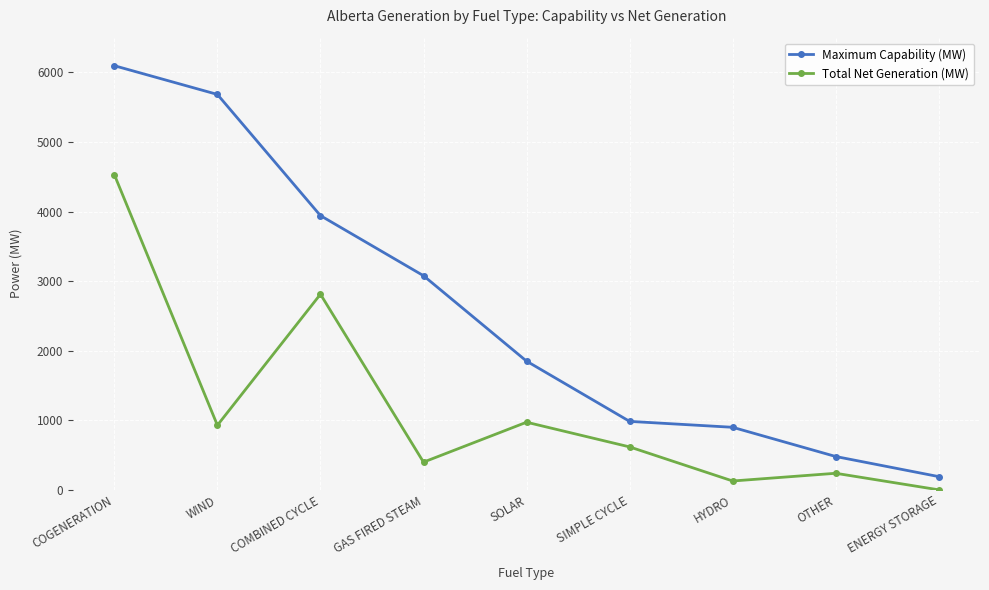

True or false: Total Net Generation (MW) and Maximum Capability (MW) intersect in this chart.

False